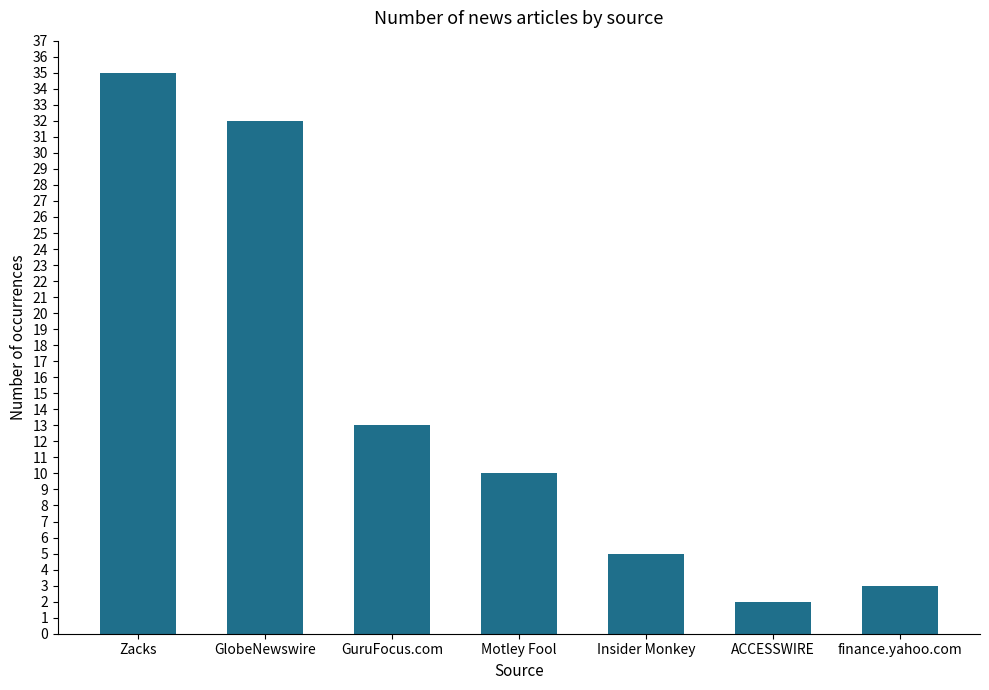

Reading left to right, what are all the values shown in this chart?

Zacks=35	GlobeNewswire=32	GuruFocus.com=13	Motley Fool=10	Insider Monkey=5	ACCESSWIRE=2	finance.yahoo.com=3